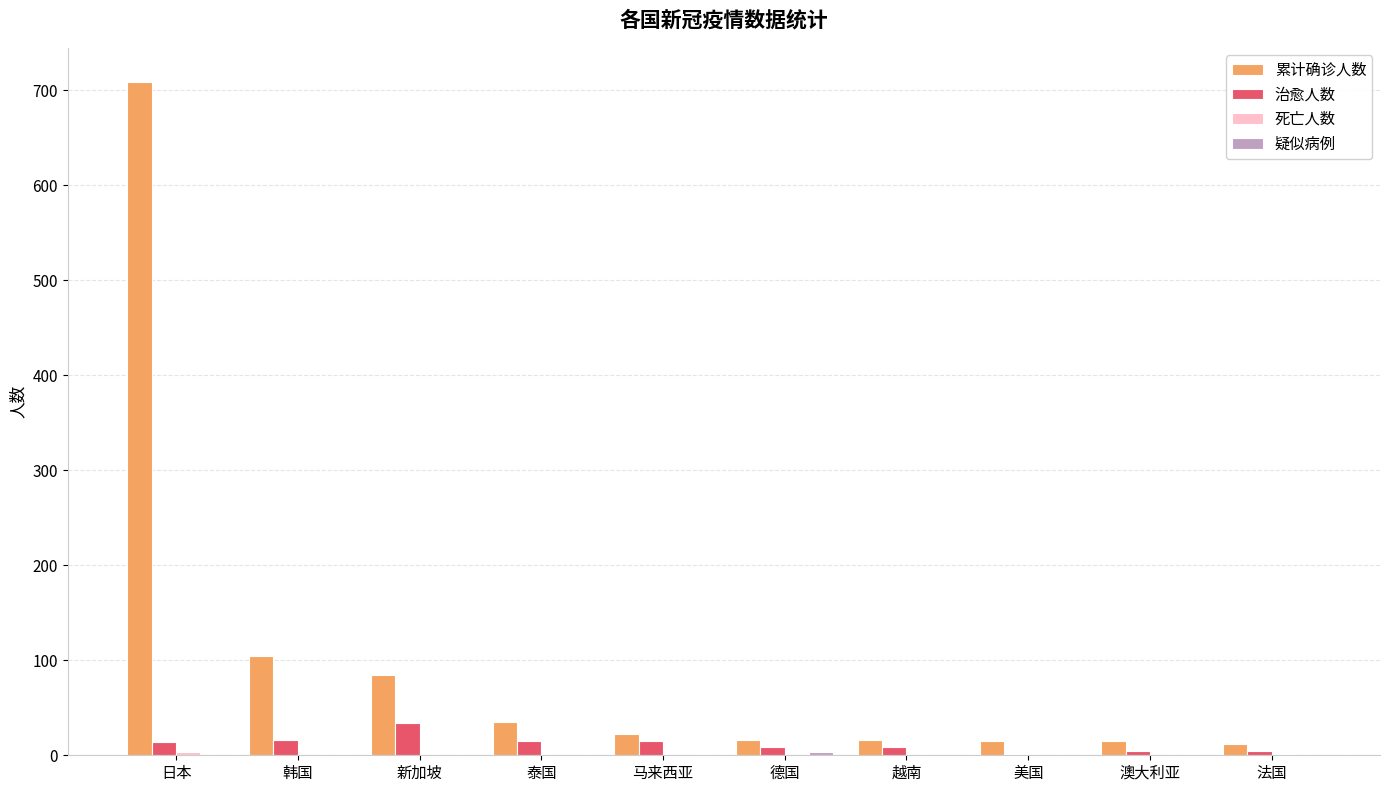

At which label does 治愈人数 reach its peak?

新加坡